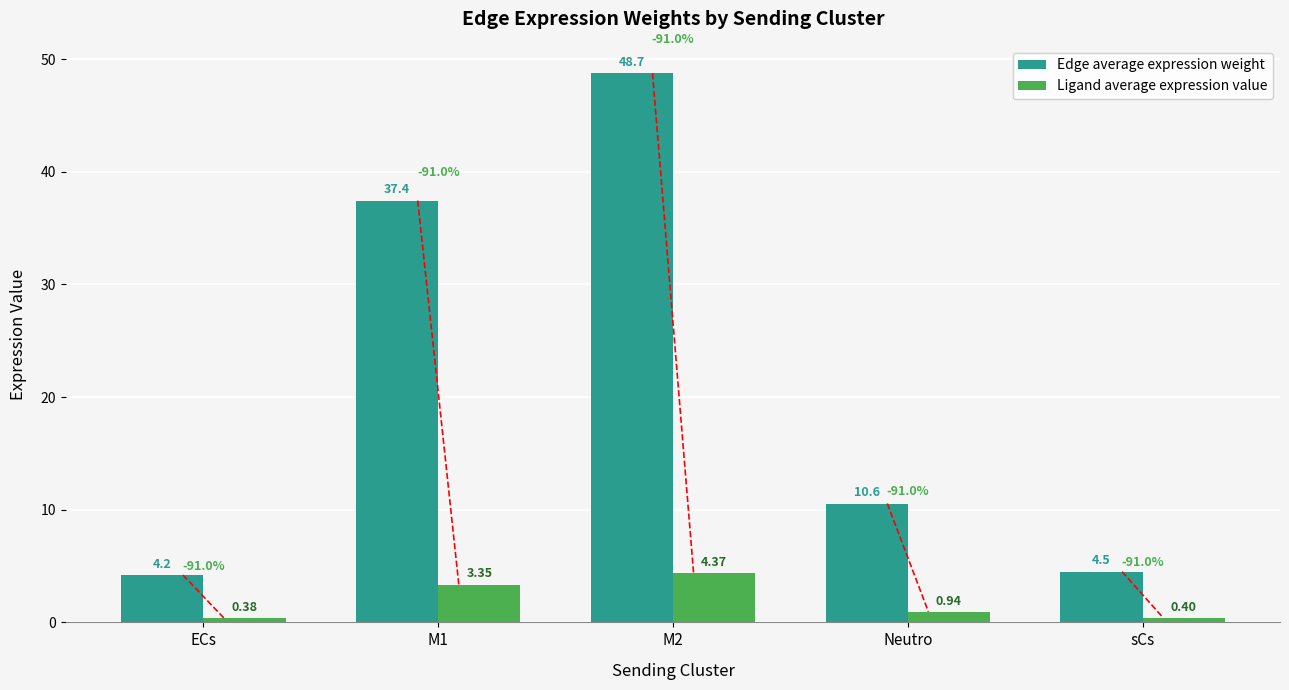

What is the total value across all series at M2?

53.1